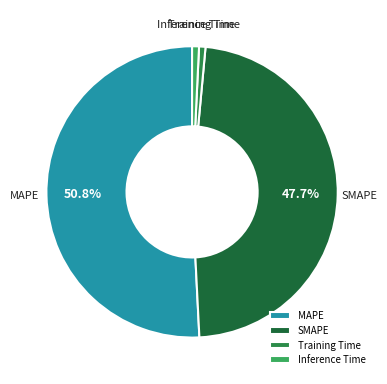

To the nearest percent, what is the difference between the largest and smallest slice percentages?

50%